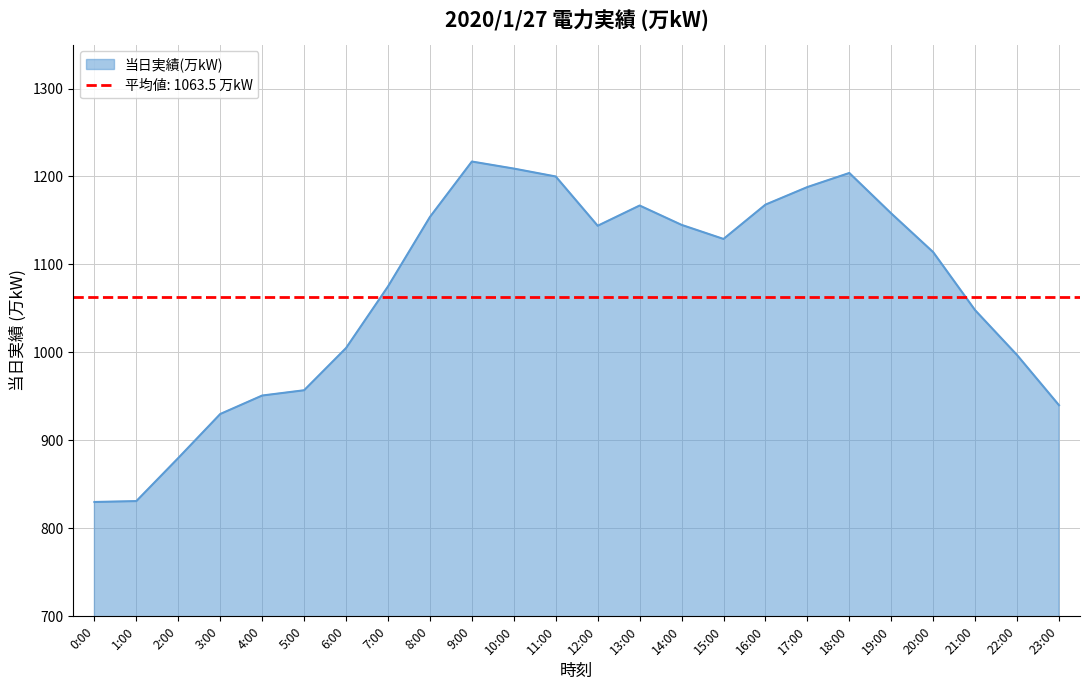

Reading left to right, list all the values displayed in this chart.

0:00=830	1:00=831	2:00=880	3:00=930	4:00=951	5:00=957	6:00=1005	7:00=1075	8:00=1154	9:00=1217	10:00=1209	11:00=1200	12:00=1144	13:00=1167	14:00=1145	15:00=1129	16:00=1168	17:00=1188	18:00=1204	19:00=1158	20:00=1114	21:00=1048	22:00=997	23:00=940